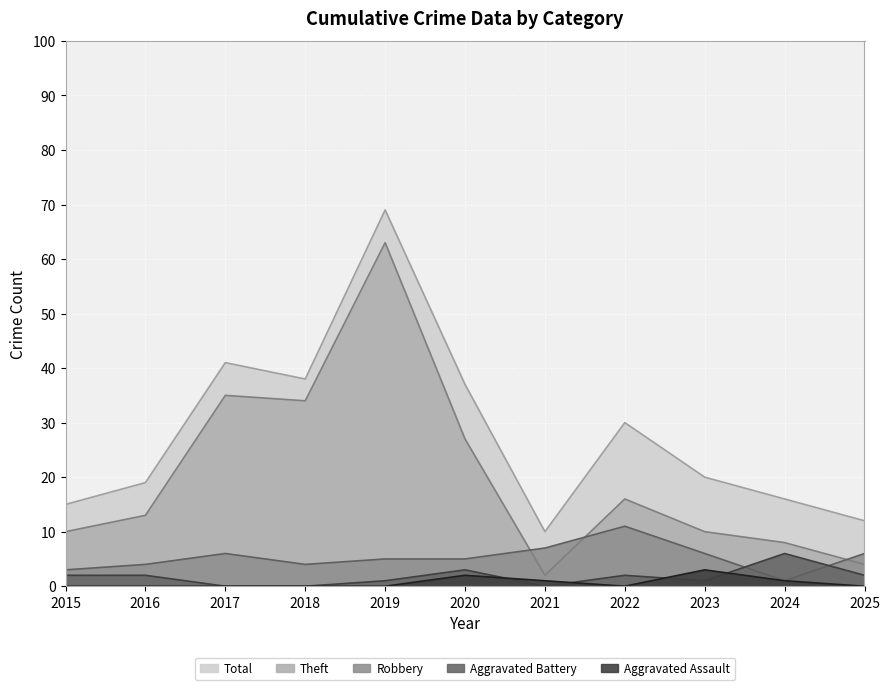

Which category has the lowest value in the Robbery series?

2024